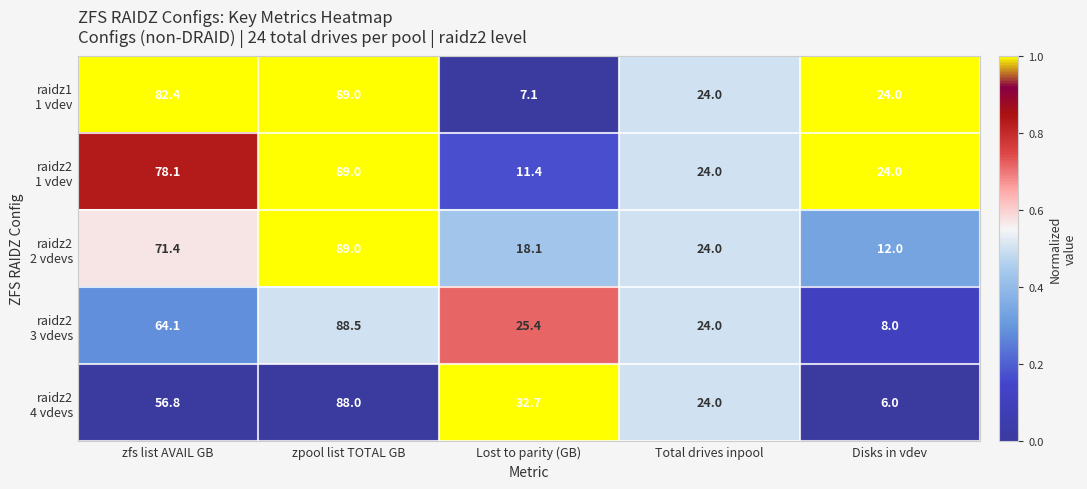

What is the smallest value displayed?

6.0